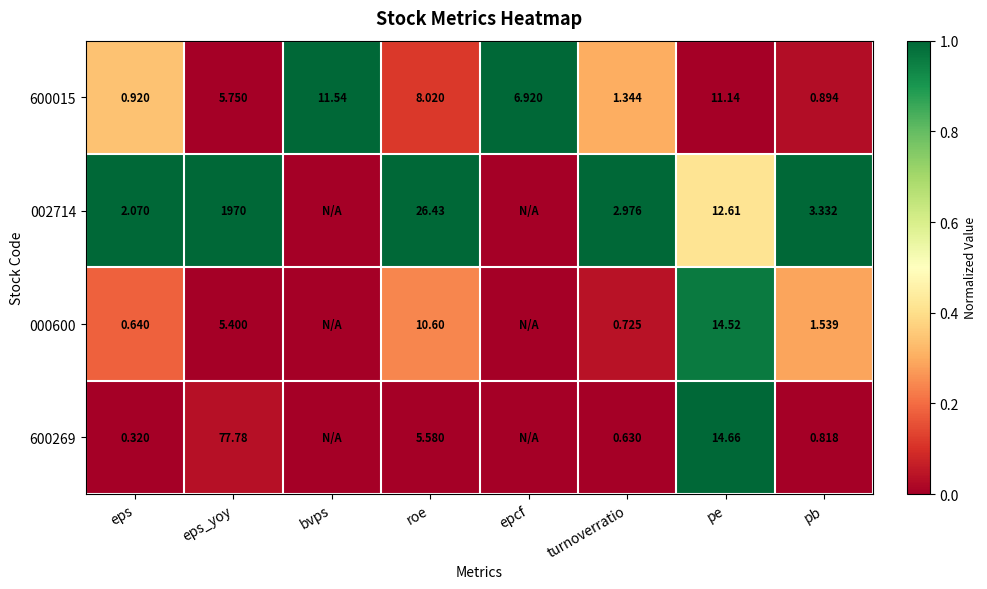

How many data points in 600015 are above 6?

4